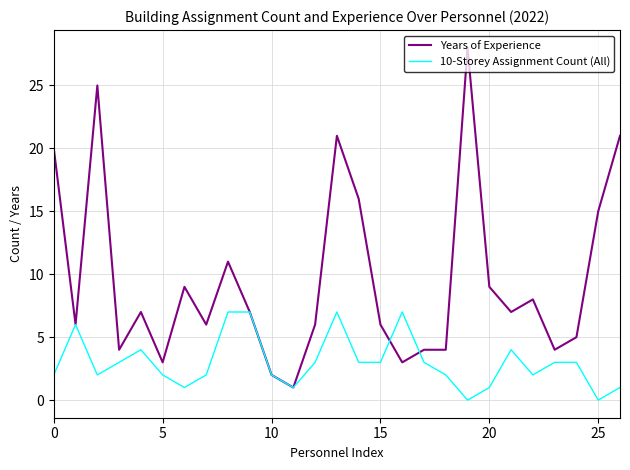

List the series in order of their peak value, highest first.

Years of Experience, 10-Storey Assignment Count (All)